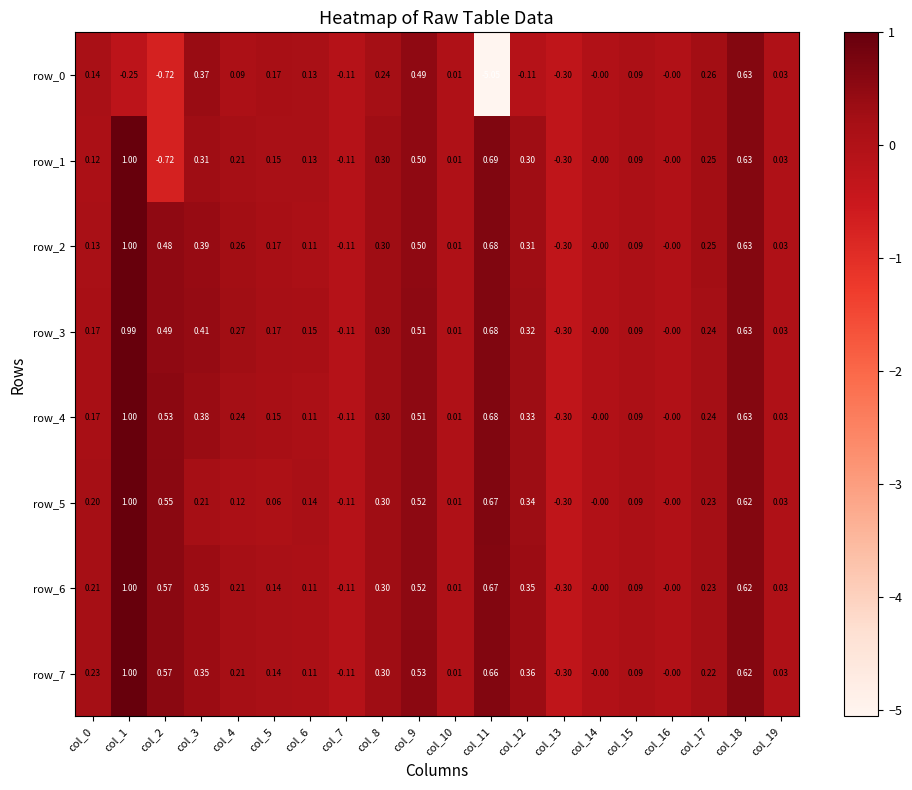

What is the maximum value shown in the chart?

1.0